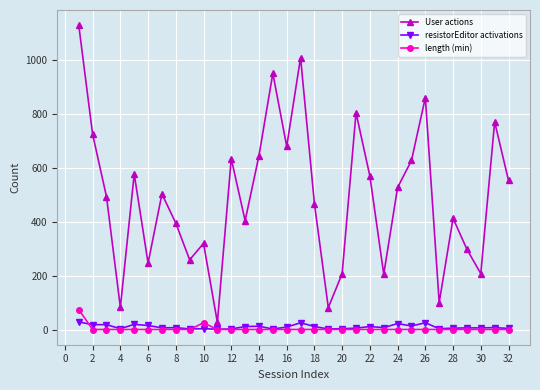

What is the lowest value of the User actions series?

26